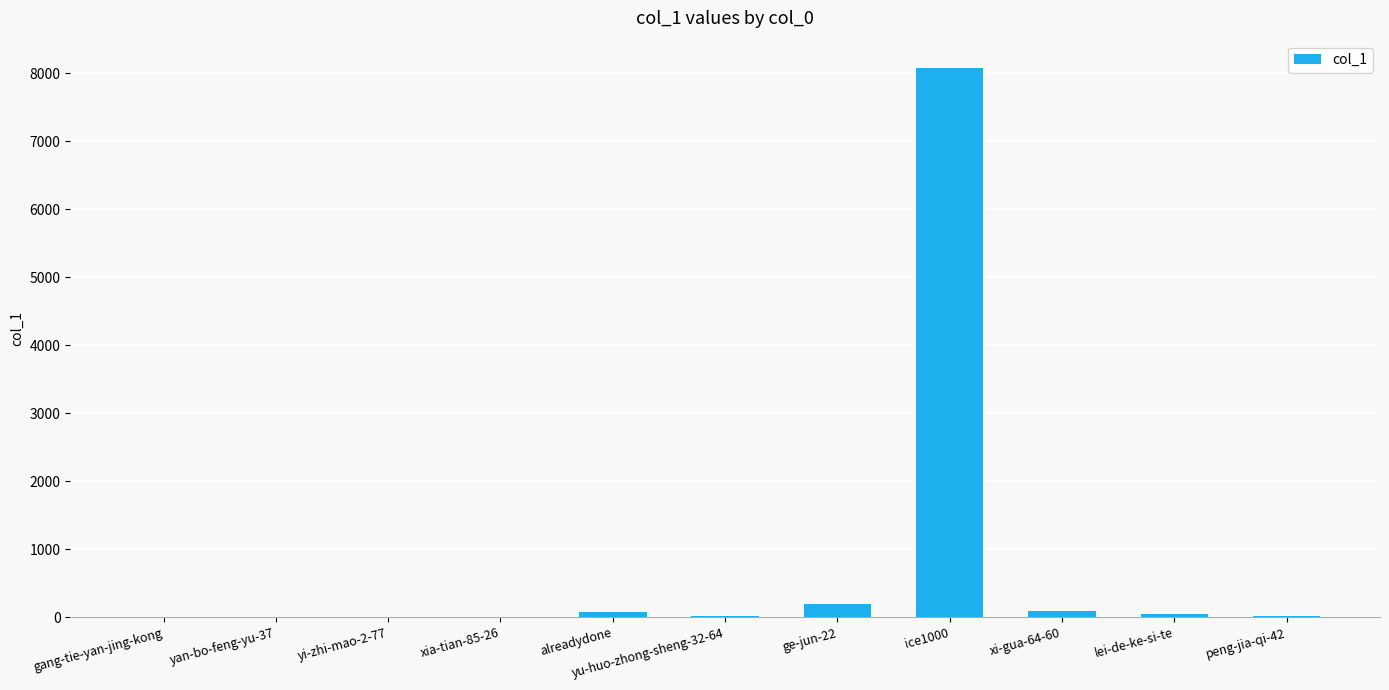

The value at yan-bo-feng-yu-37 is 9. True or false?

True